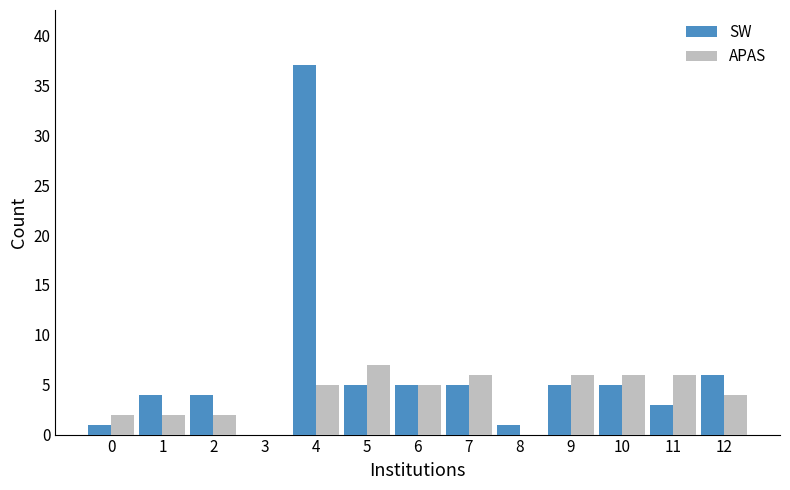

Which series has the widest spread of values?

SW